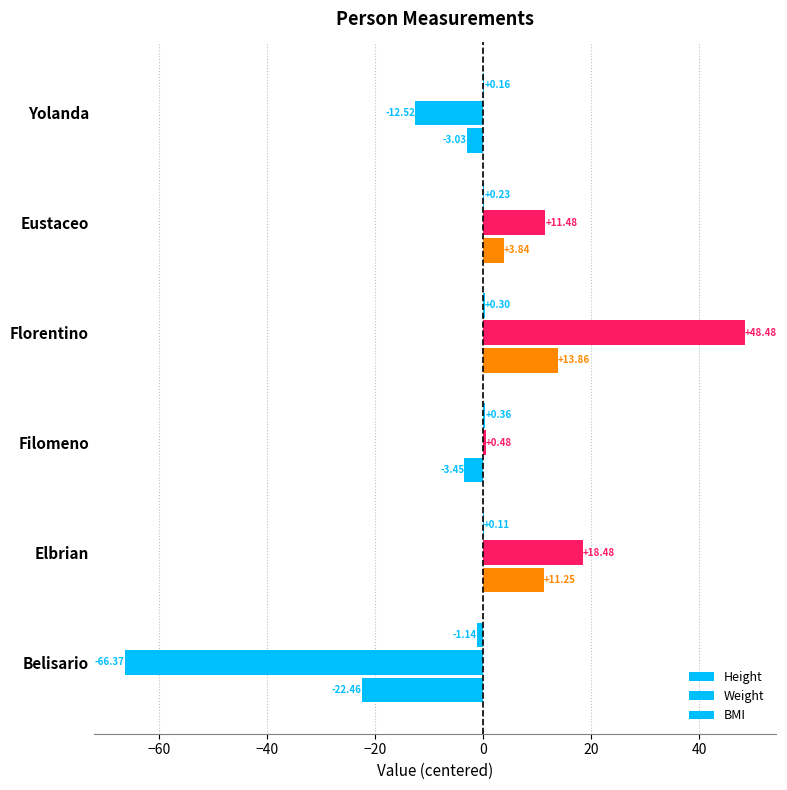

How many distinct data groups are displayed?

3